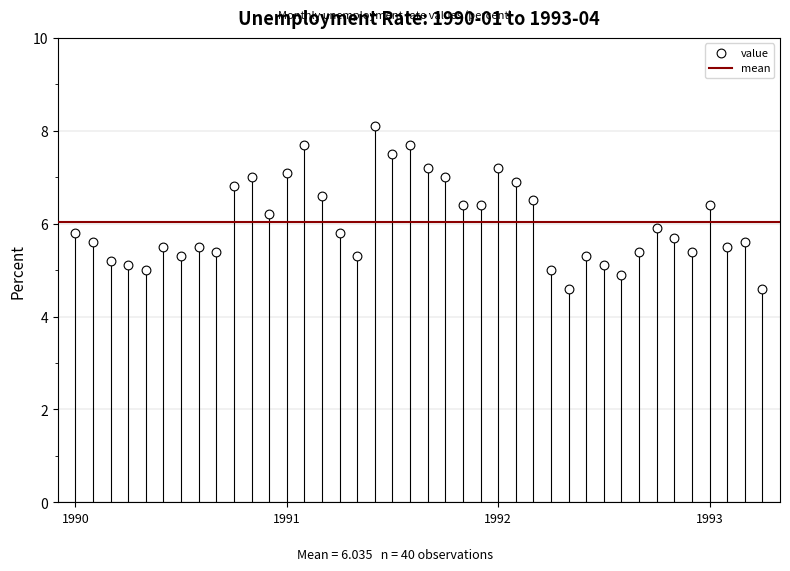

What is the range of Y values (max minus min)?

3.5